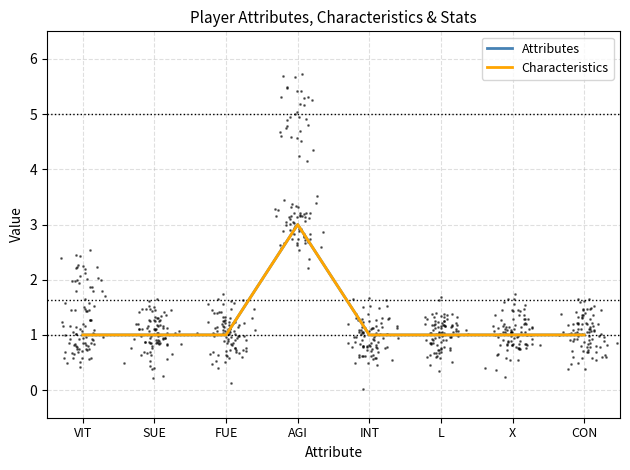

Which series has the largest total across all categories?

Attributes